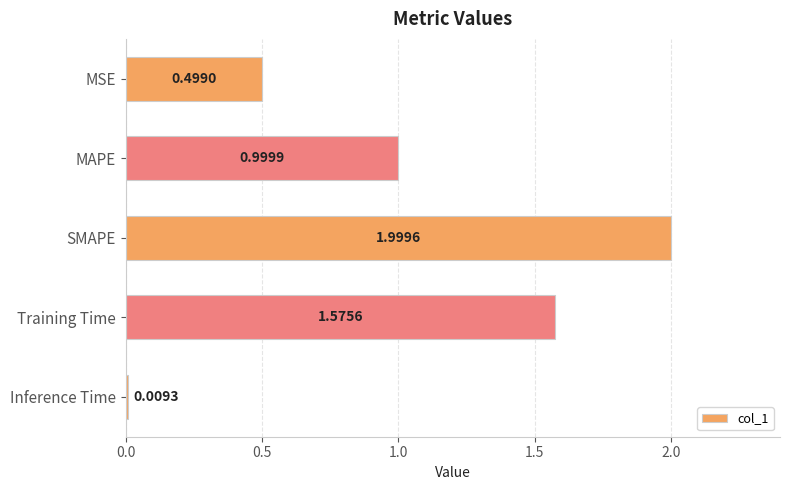

What is the label of the 5th bar from the bottom?

MSE